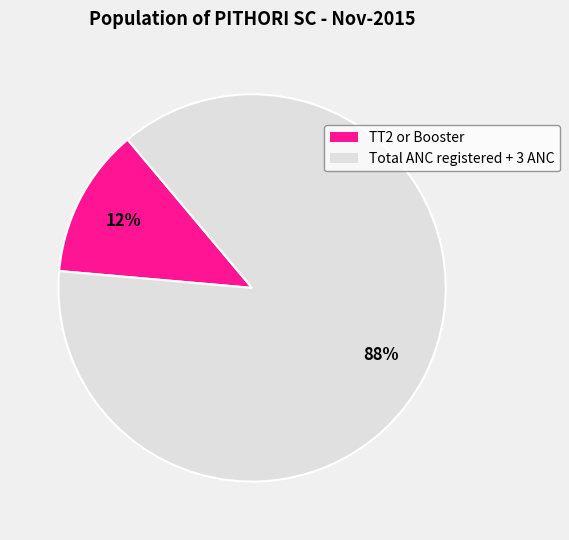

Count the number of slices in the pie.

2